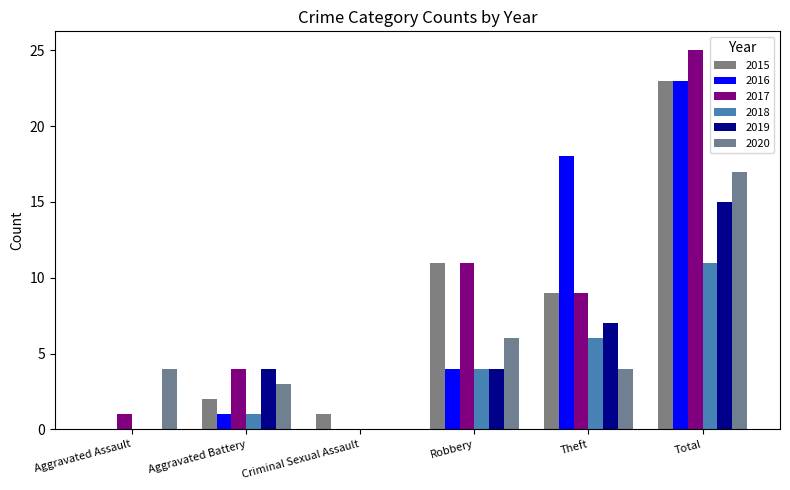

Where is 2019 nearest to the value 7?

Theft